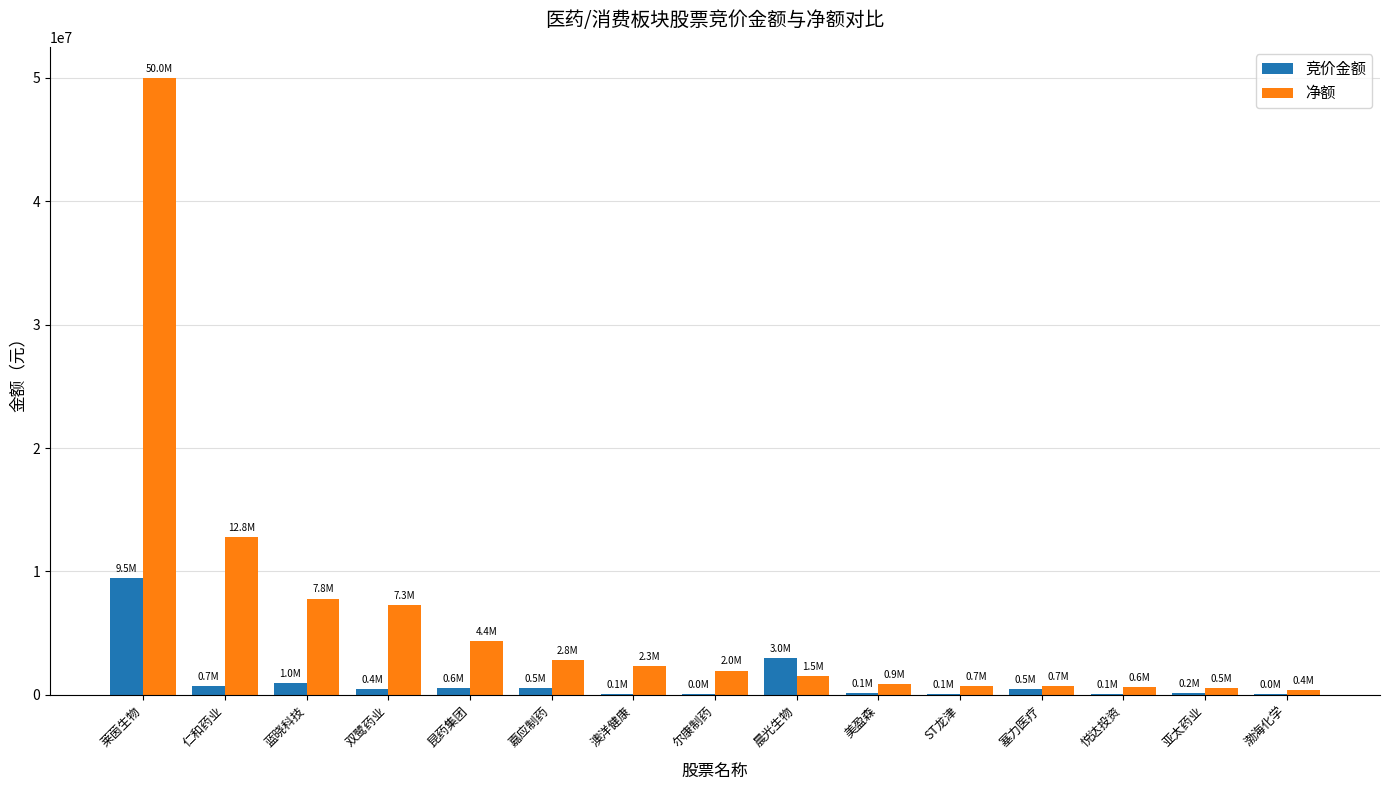

What is the sum of all 竞价金额 values?

16840024